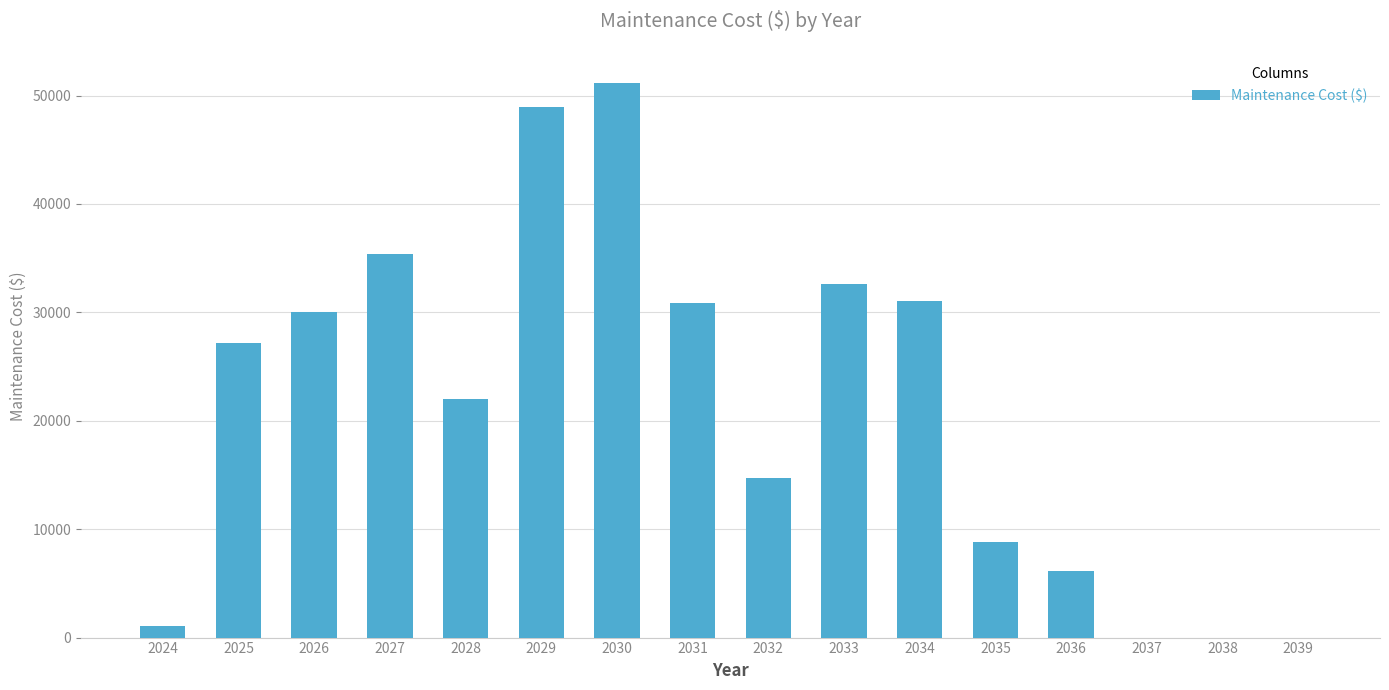

Read the value at 2031.

30893.6